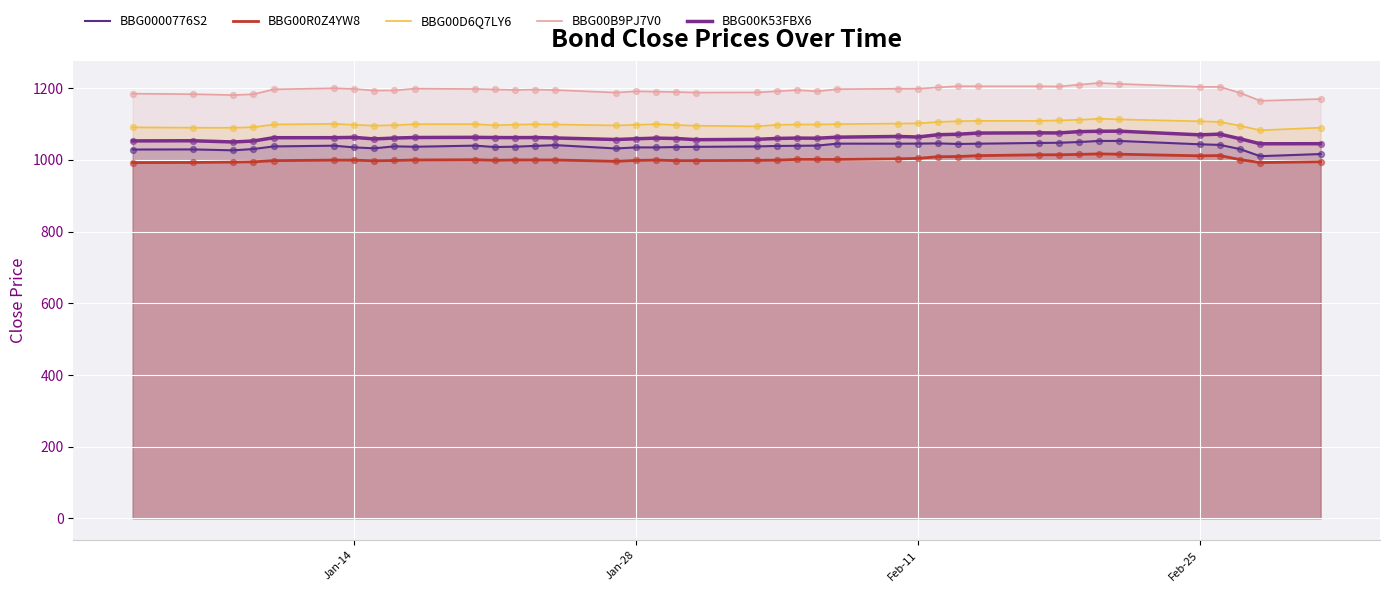

At how many categories does at least one series exceed 1007?

40